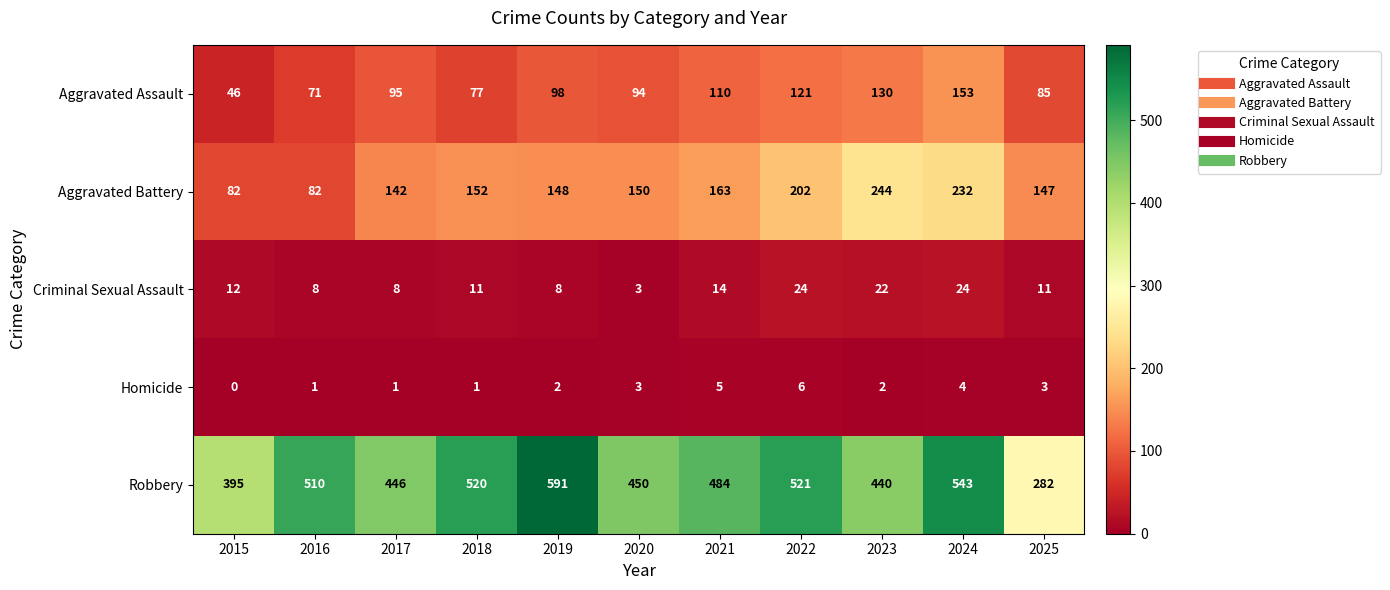

List the series in order of their peak value, lowest first.

Homicide, Criminal Sexual Assault, Aggravated Assault, Aggravated Battery, Robbery